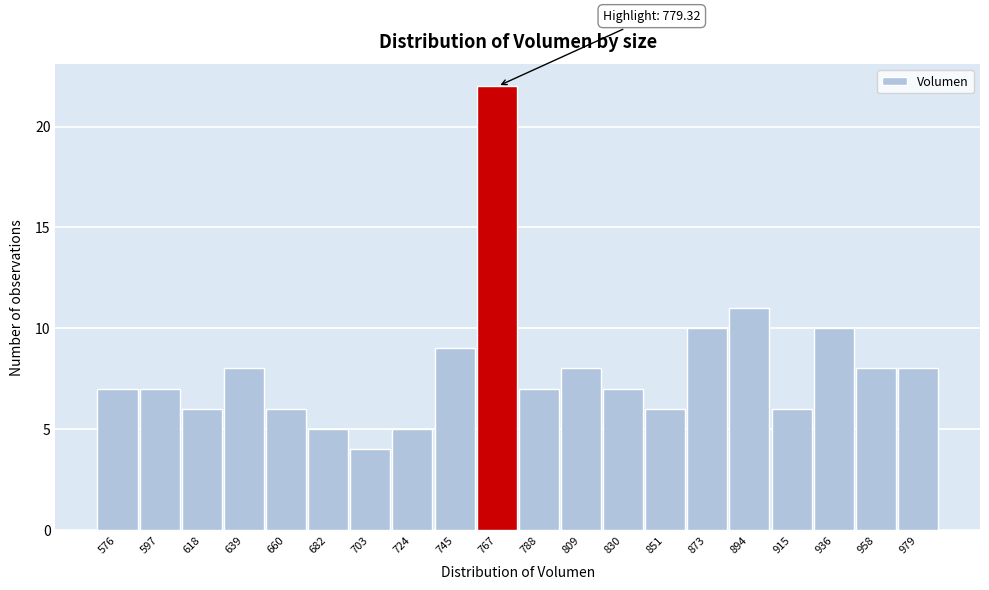

Reading right to left, list all the values displayed in this chart.

979=8	958=8	936=10	915=6	894=11	873=10	851=6	830=7	809=8	788=7	767=22	745=9	724=5	703=4	682=5	660=6	639=8	618=6	597=7	576=7